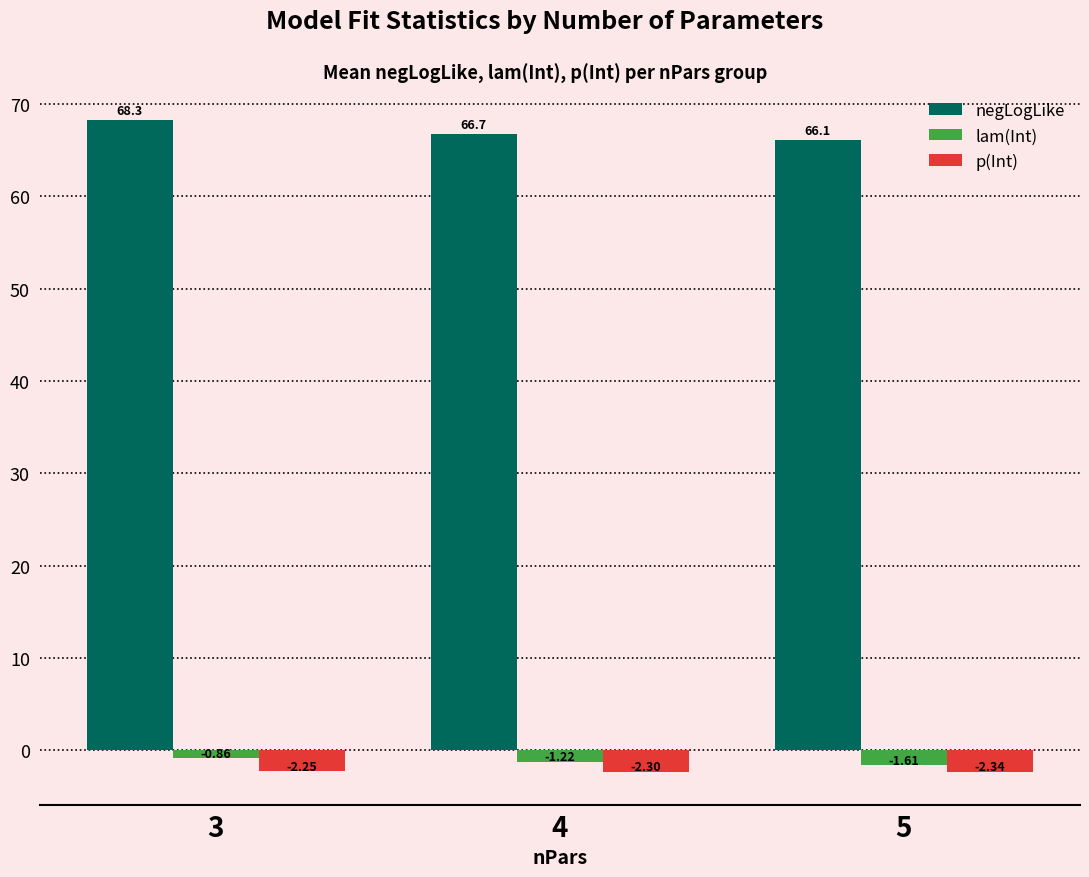

How many bars are there in each group?

3